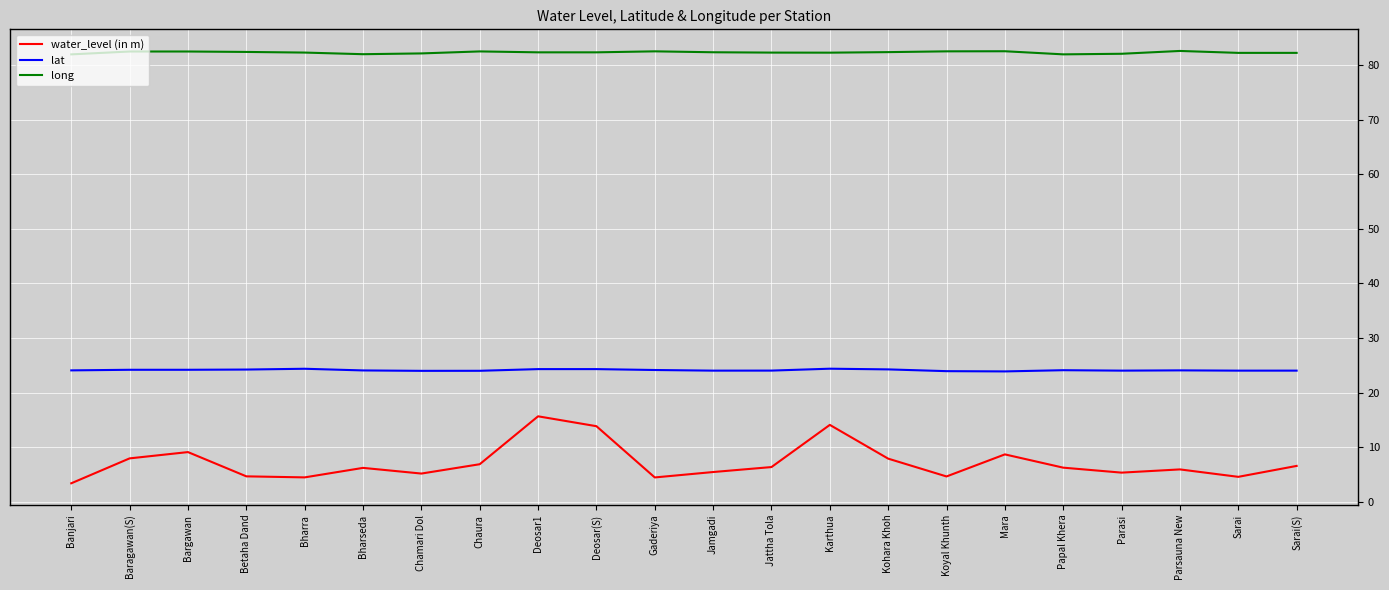

List the series in order of their peak value, lowest first.

water_level (in m), lat, long